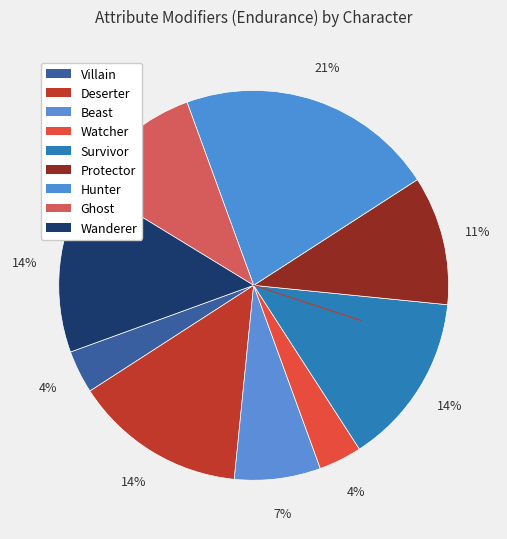

Combined, do Beast and Deserter account for over 50%?

No